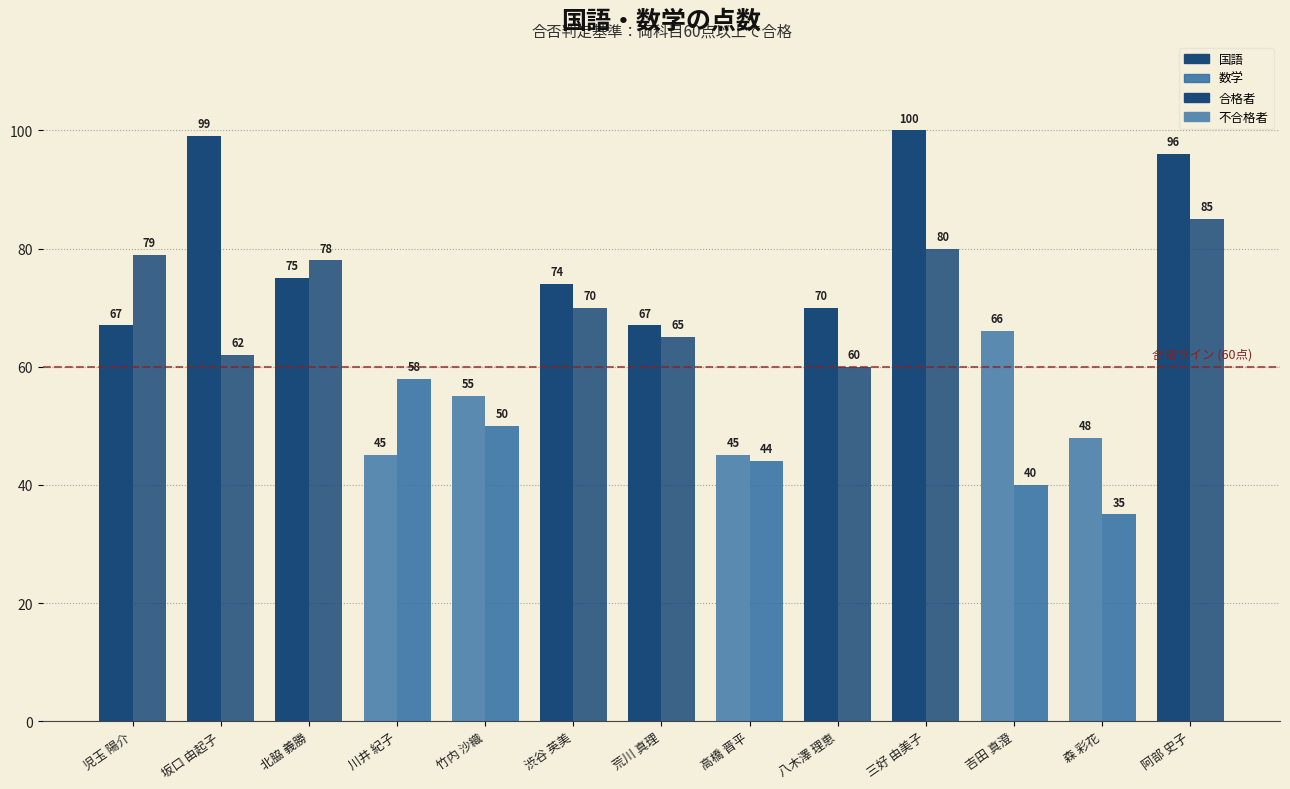

At 三好 由美子, list the series in order from largest to smallest.

国語, 数学